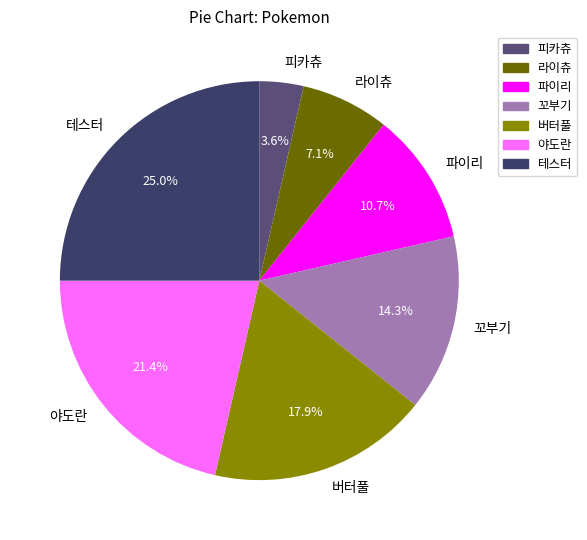

Is it true that 버터풀 is 18% of the pie?

True